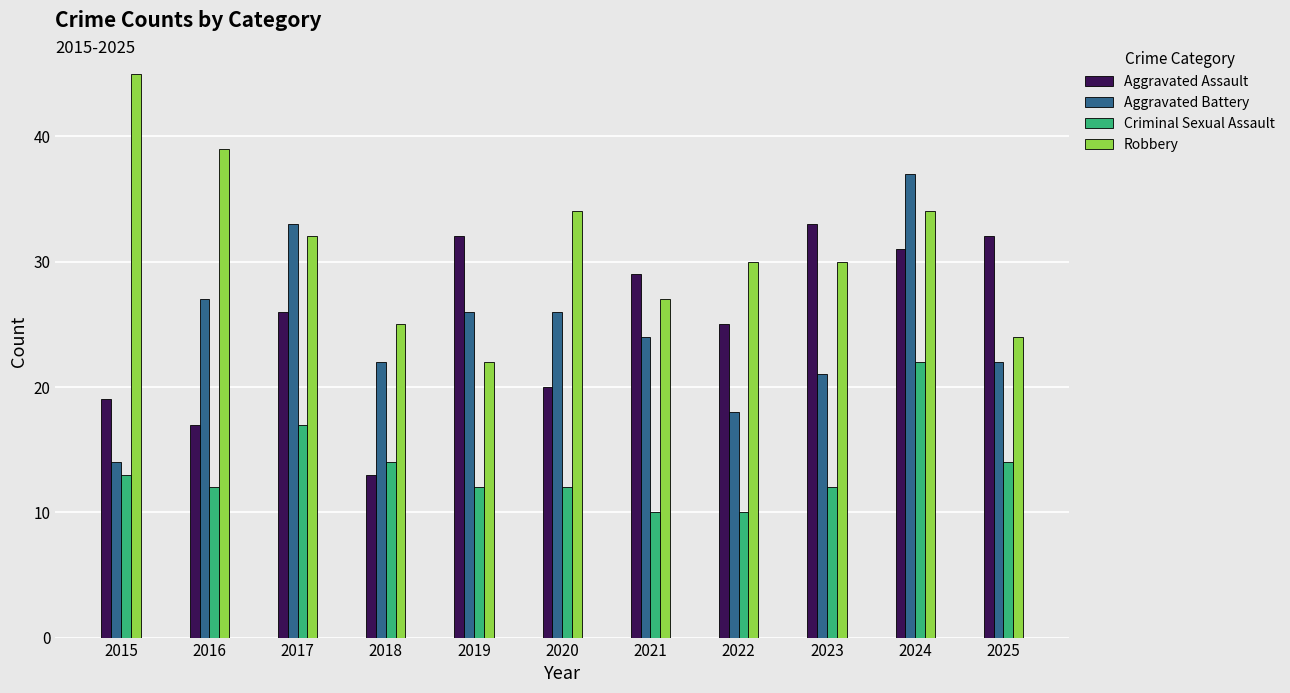

What is the value of the Criminal Sexual Assault bar at the 9th from the left?

12